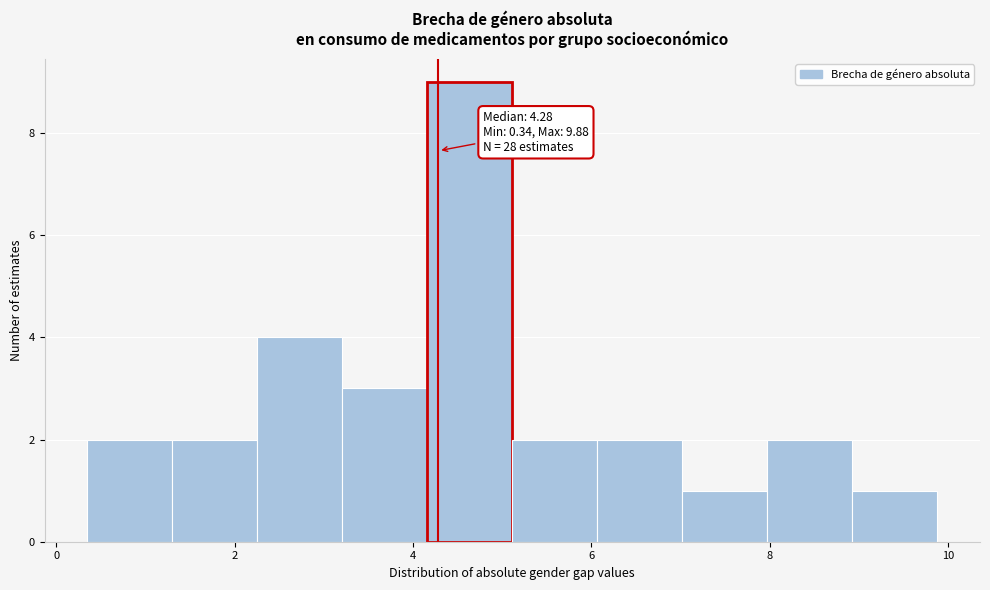

Over which range of the x-axis is the bar tallest?

4.2 to 5.2